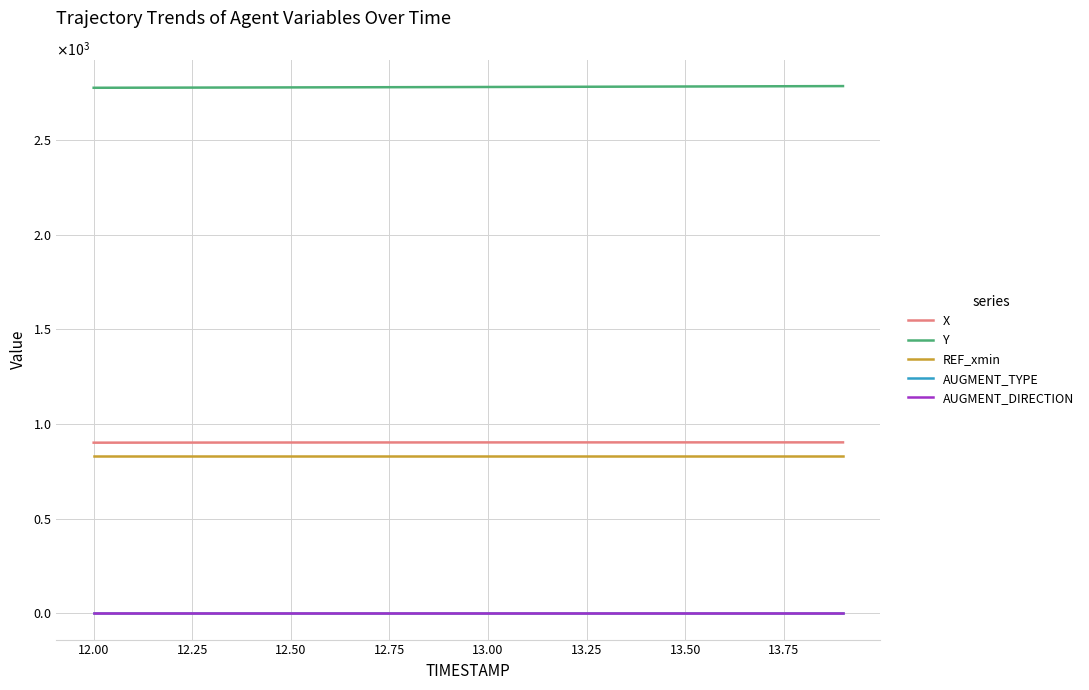

Is this an area chart (filled region under the line)?

No